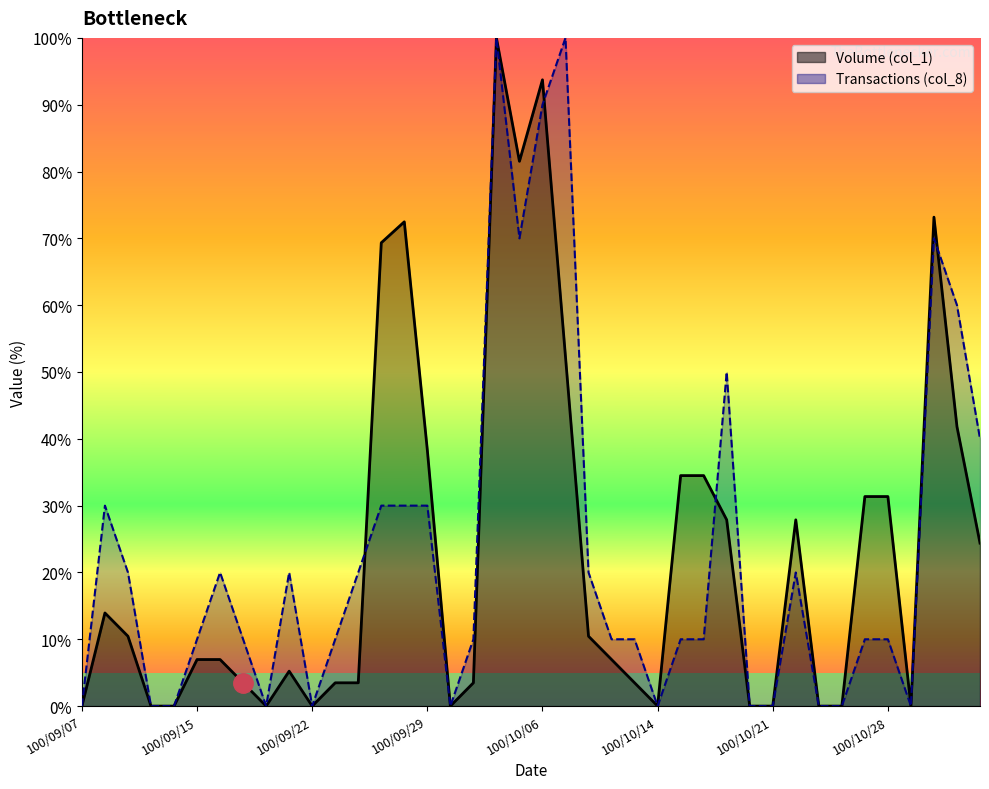

What is the spread (max minus min) of values at 100/09/26?

16.5